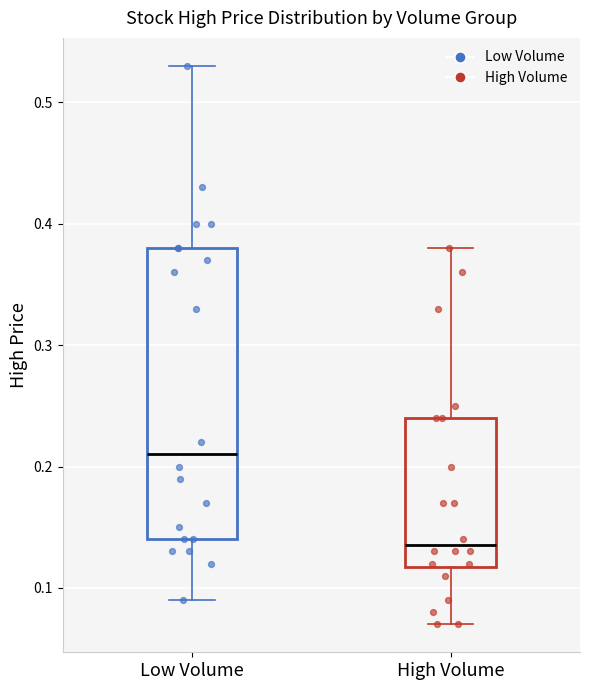

Which box has the highest median line?

Low Volume